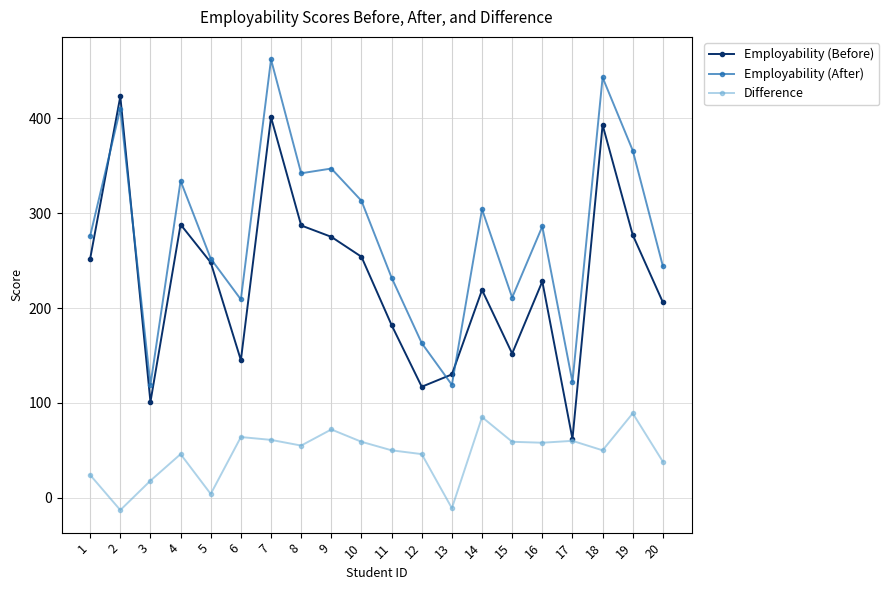

True or false: Difference and Employability (After) cross at least once.

False